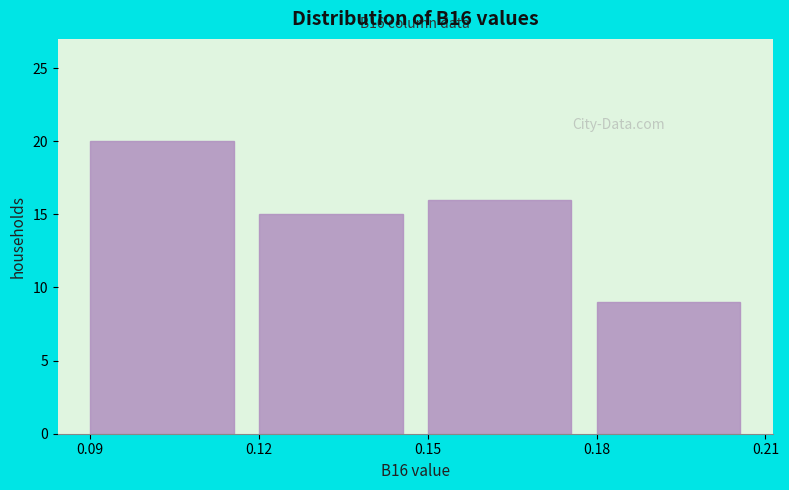

Which range on the x-axis has the tallest bar?

0.09 to 0.12